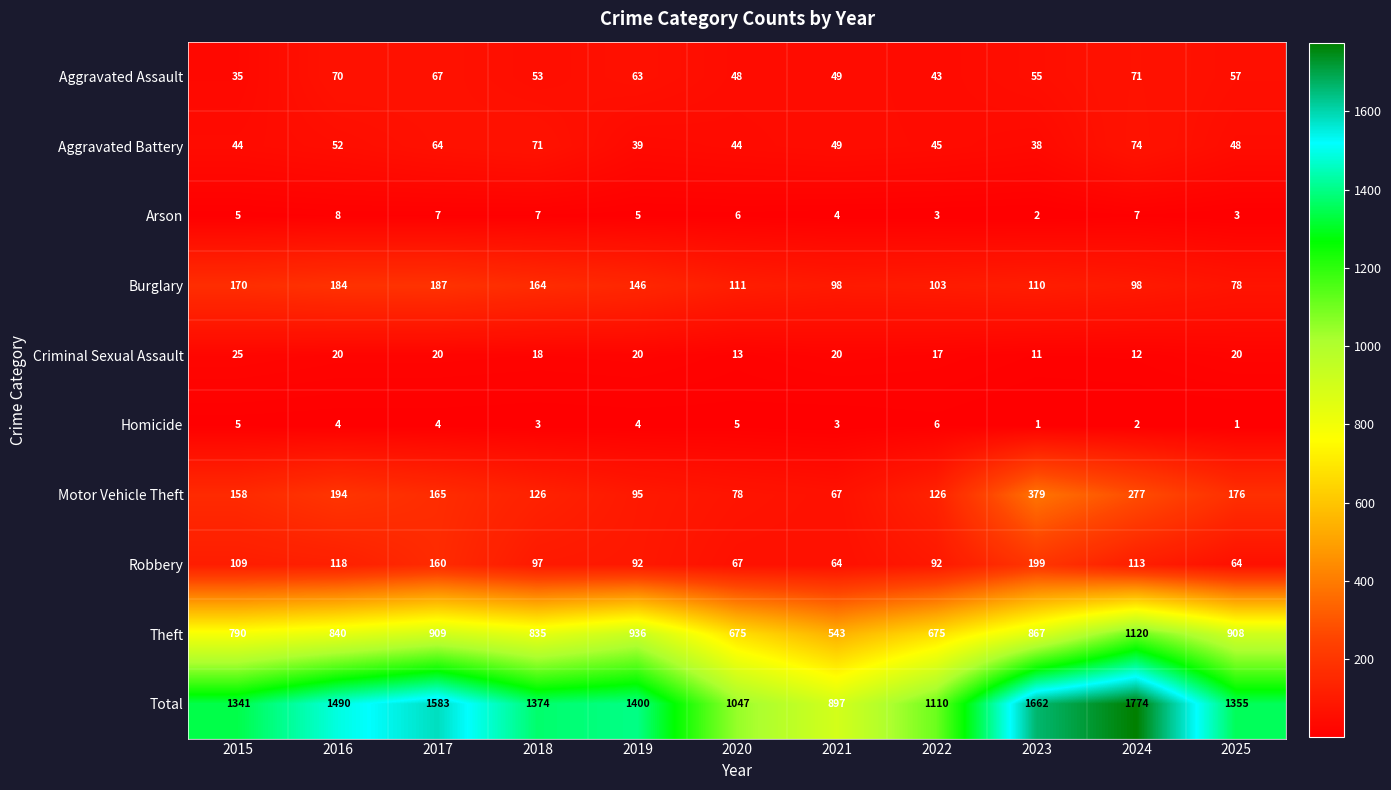

Which series has the largest total across all categories?

Total